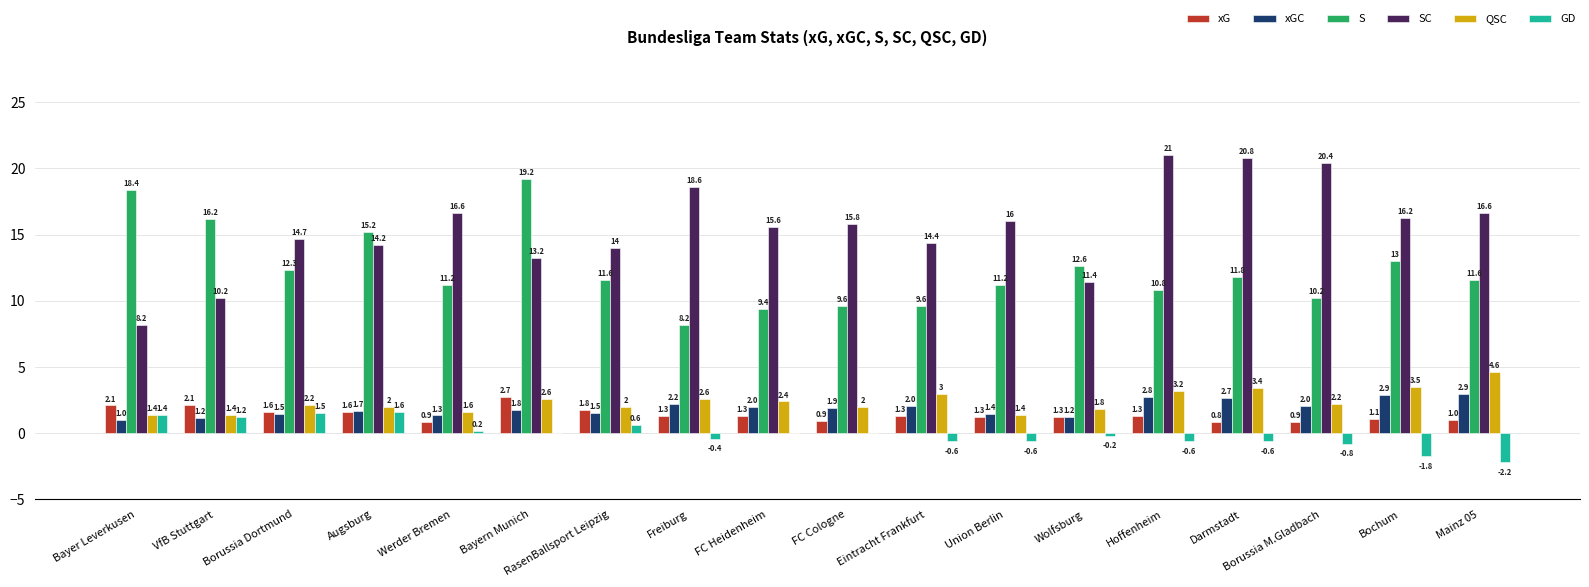

What is the total value across all series at RasenBallsport Leipzig?

31.5